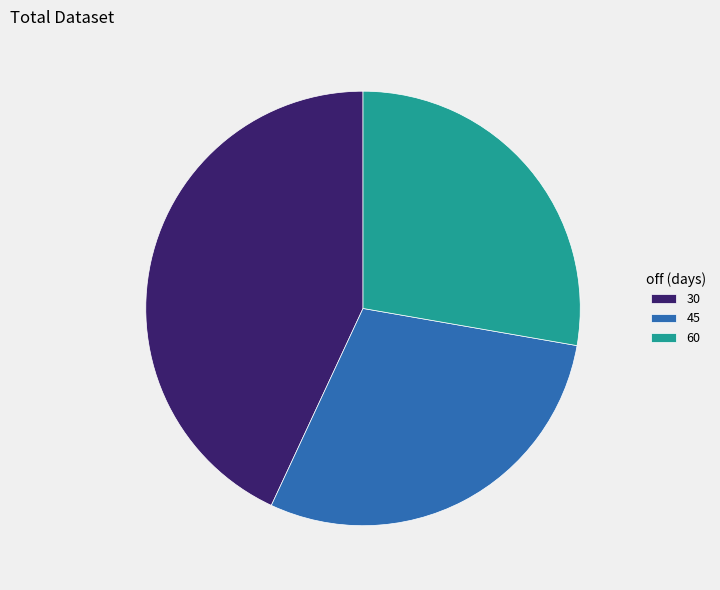

Is the sum of 60 and 45 greater than half?

Yes